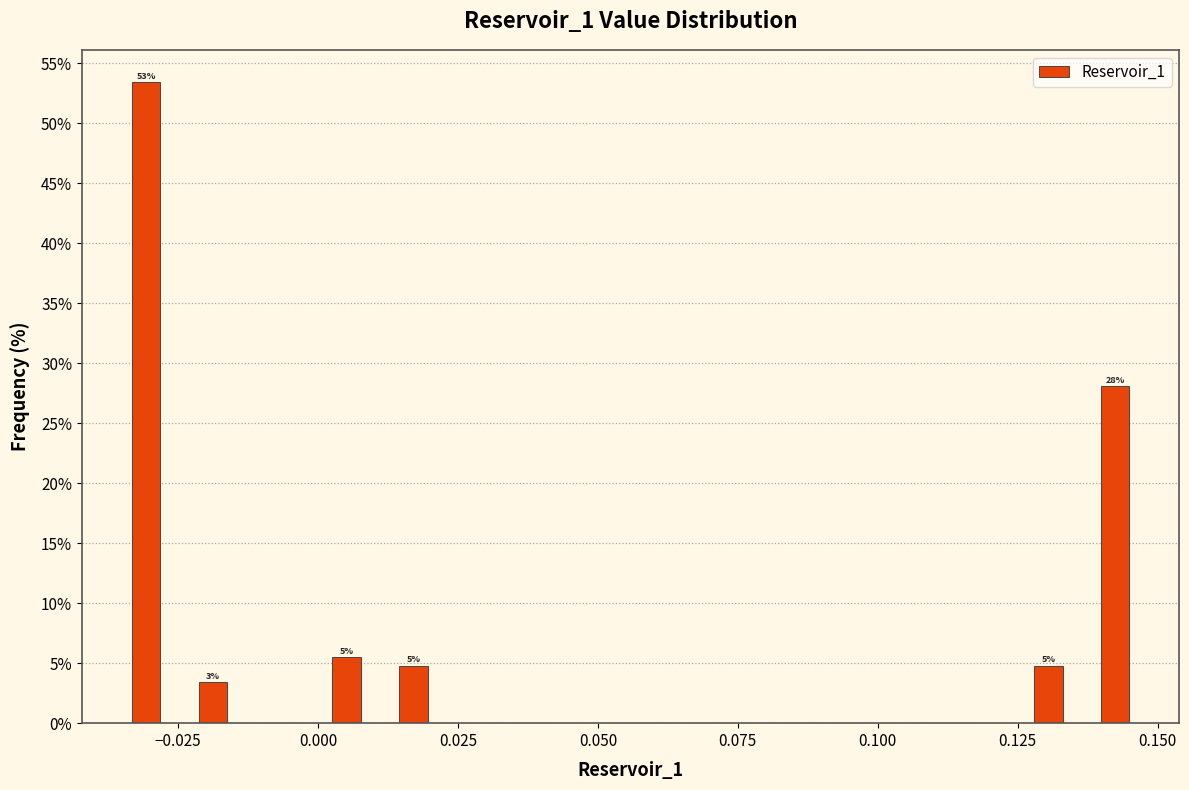

Read against the x-axis, roughly where is the centre of the tallest bar?

-0.030